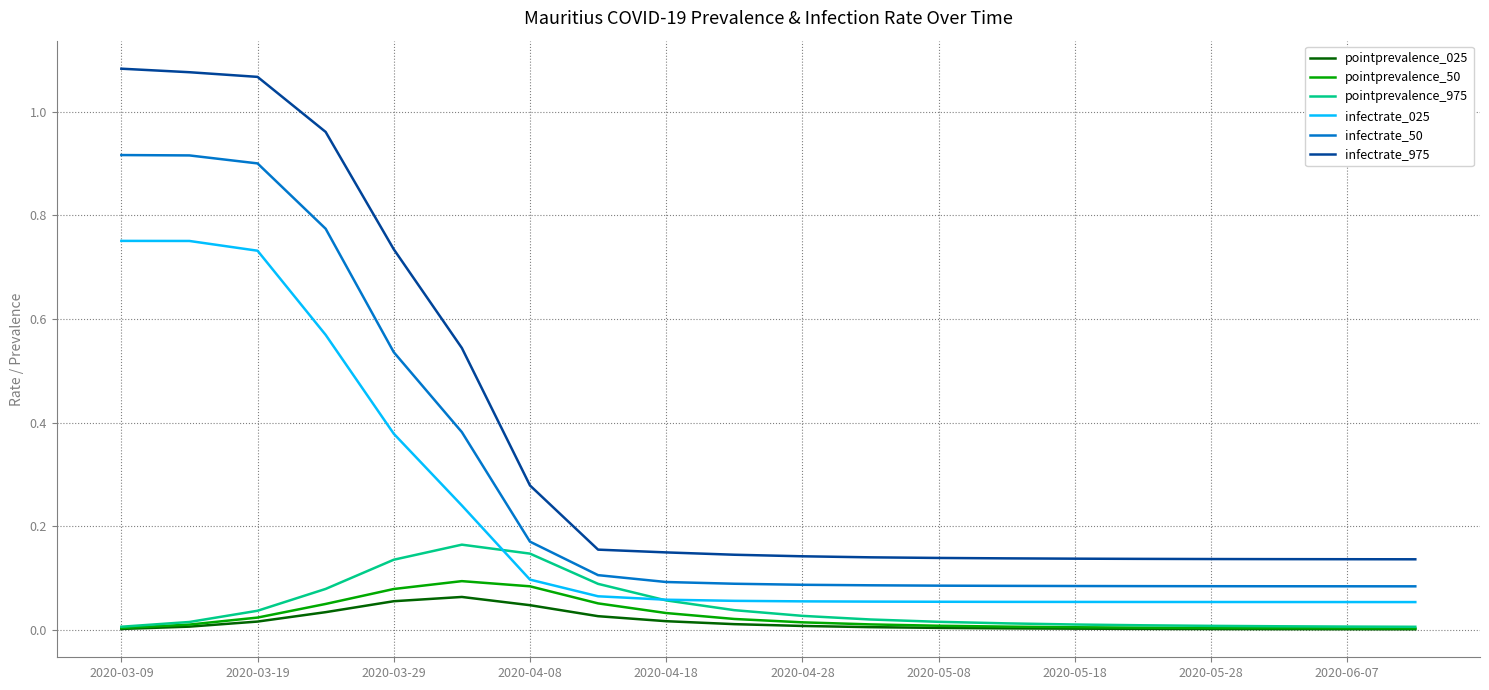

Which series has the widest spread of values?

infectrate_975